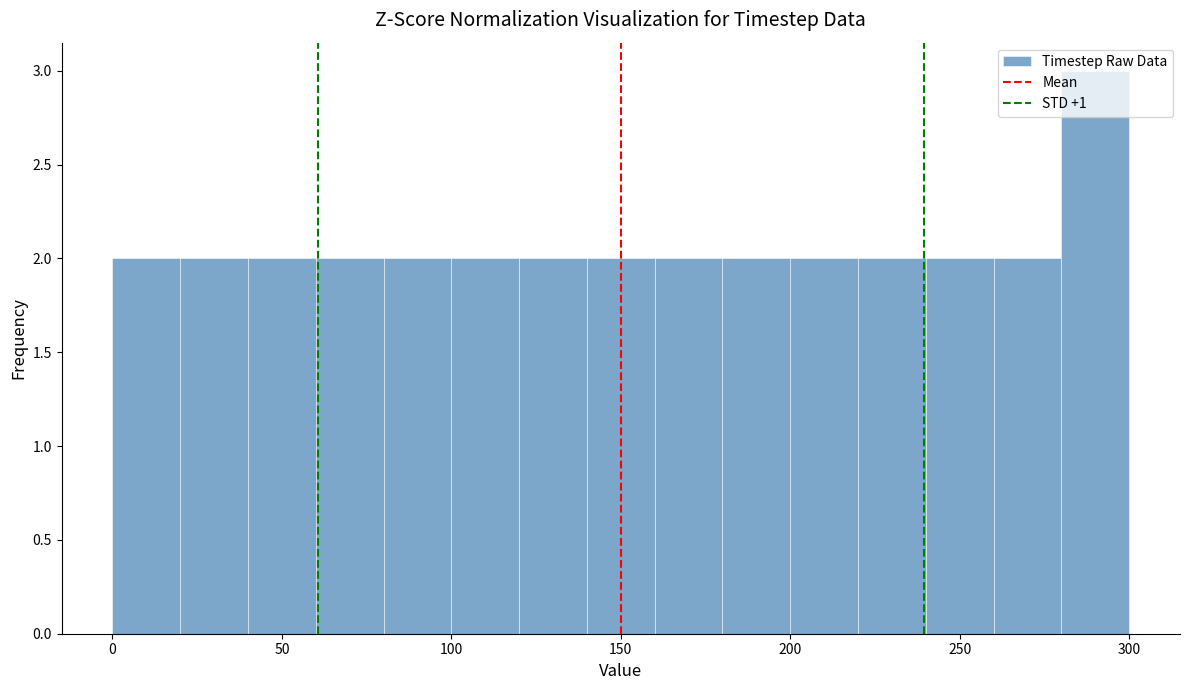

What is the height of the bar covering 140 to 160 on the x-axis? The values are not printed on the chart, so give them approximately, as read against the axis.

2